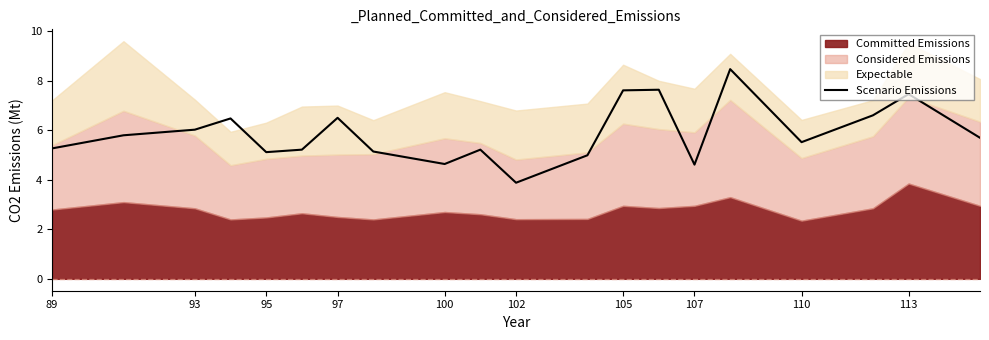

What is the lowest value of the Scenario Emissions series?

3.9